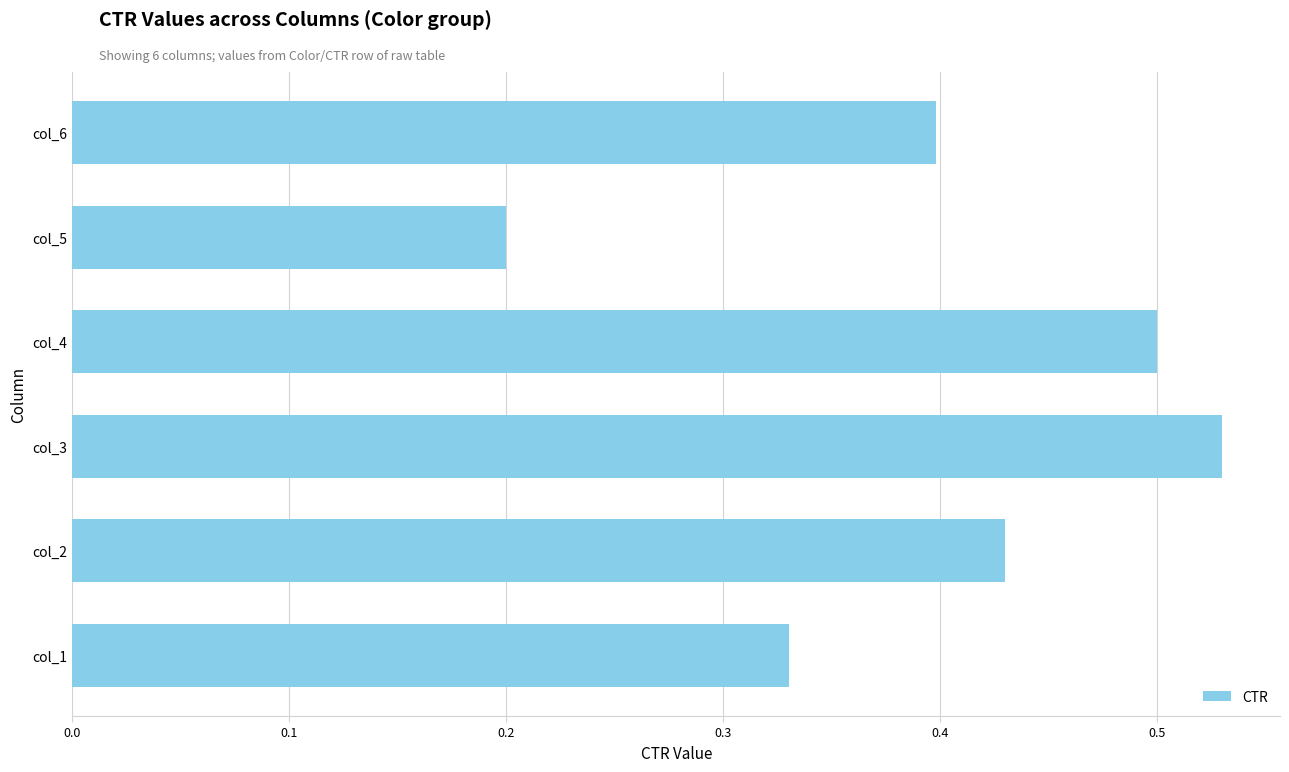

What is the sum of all values?

2.4